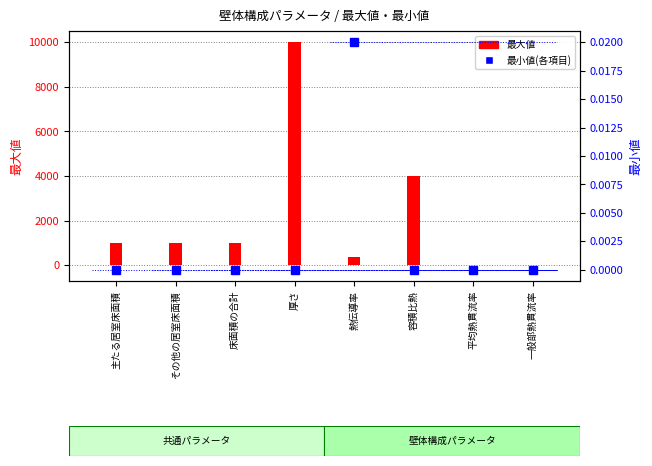

What is the minimum value for 最大値?

10.0